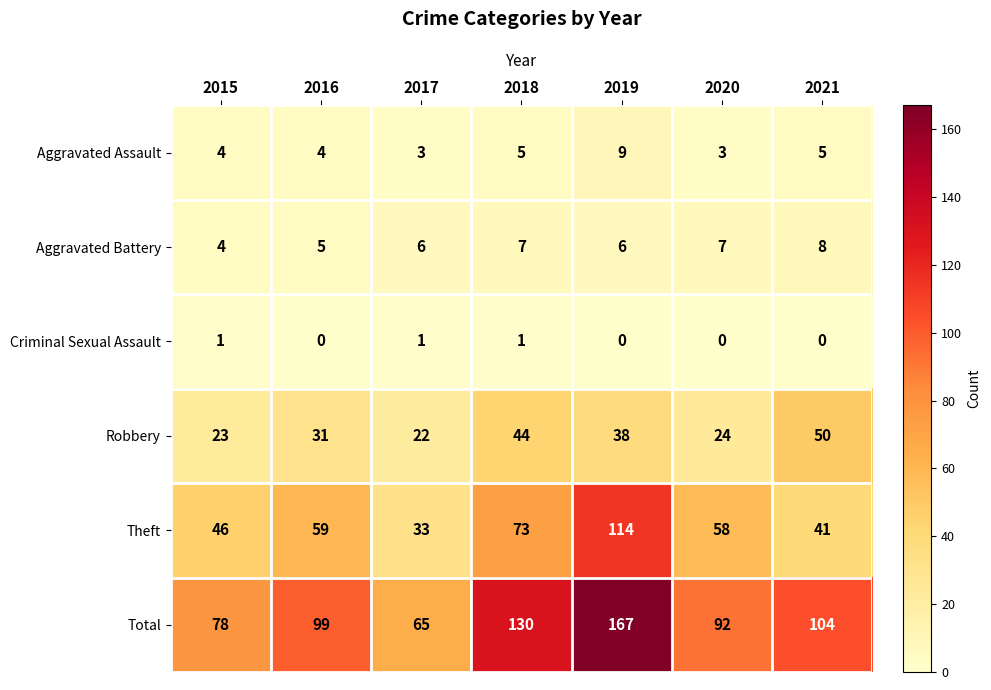

At which label is Theft closest to 73?

2018